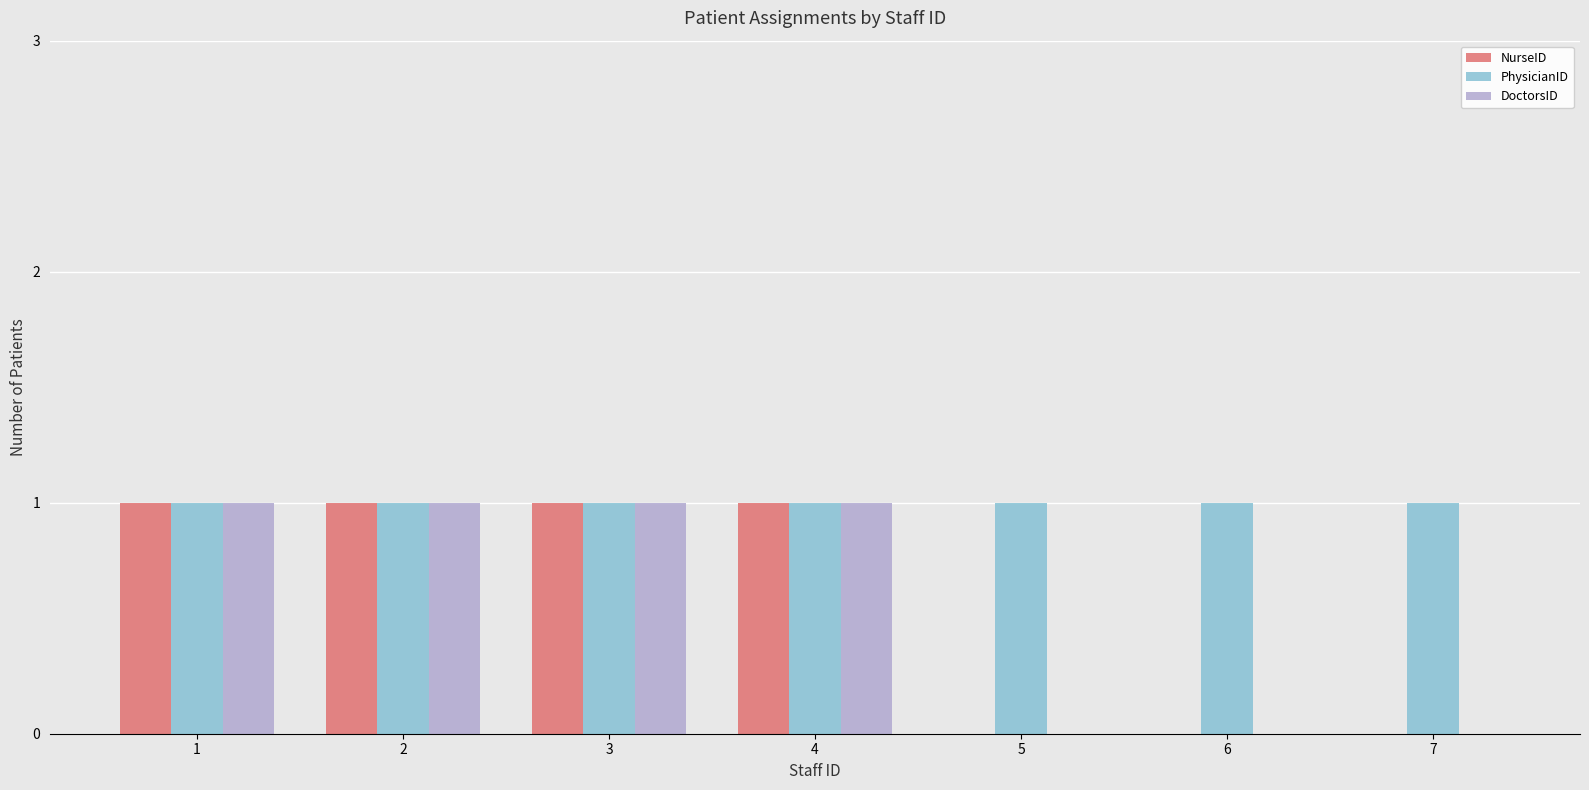

What is the sum of all PhysicianID values?

7